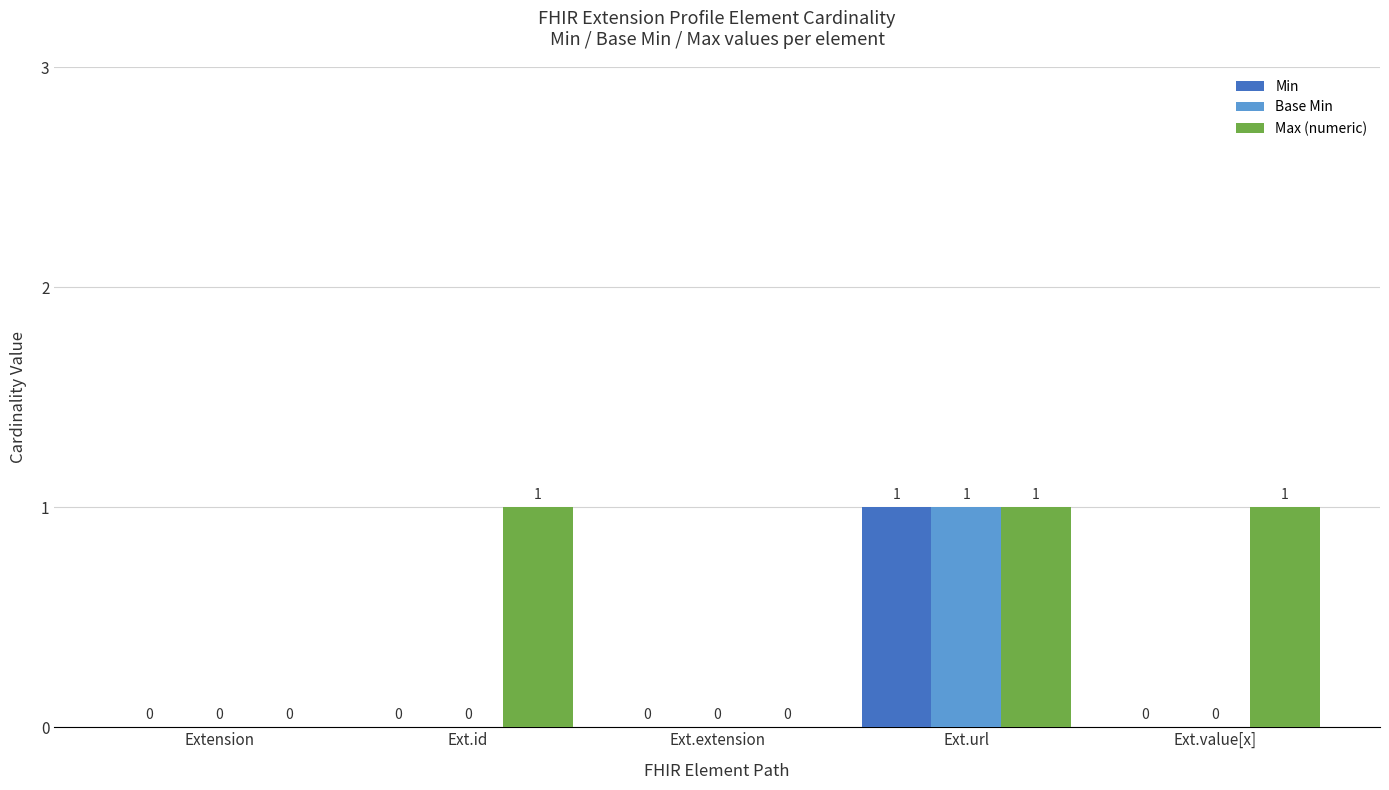

The Base Min series shows 0 at Extension. True or false?

True